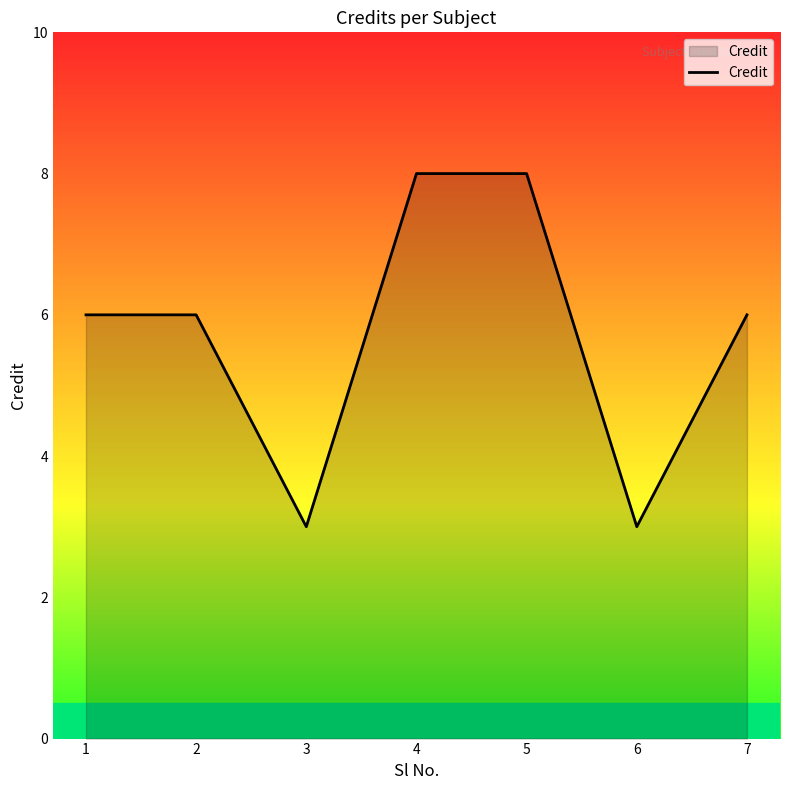

What is the difference between the maximum and minimum values?

5